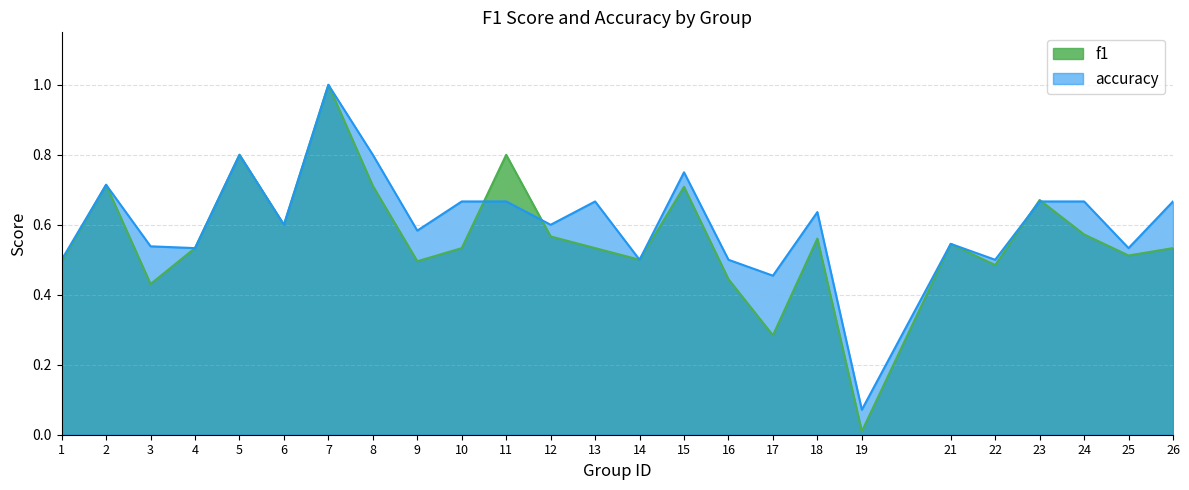

Does the chart have visible grid lines?

Yes